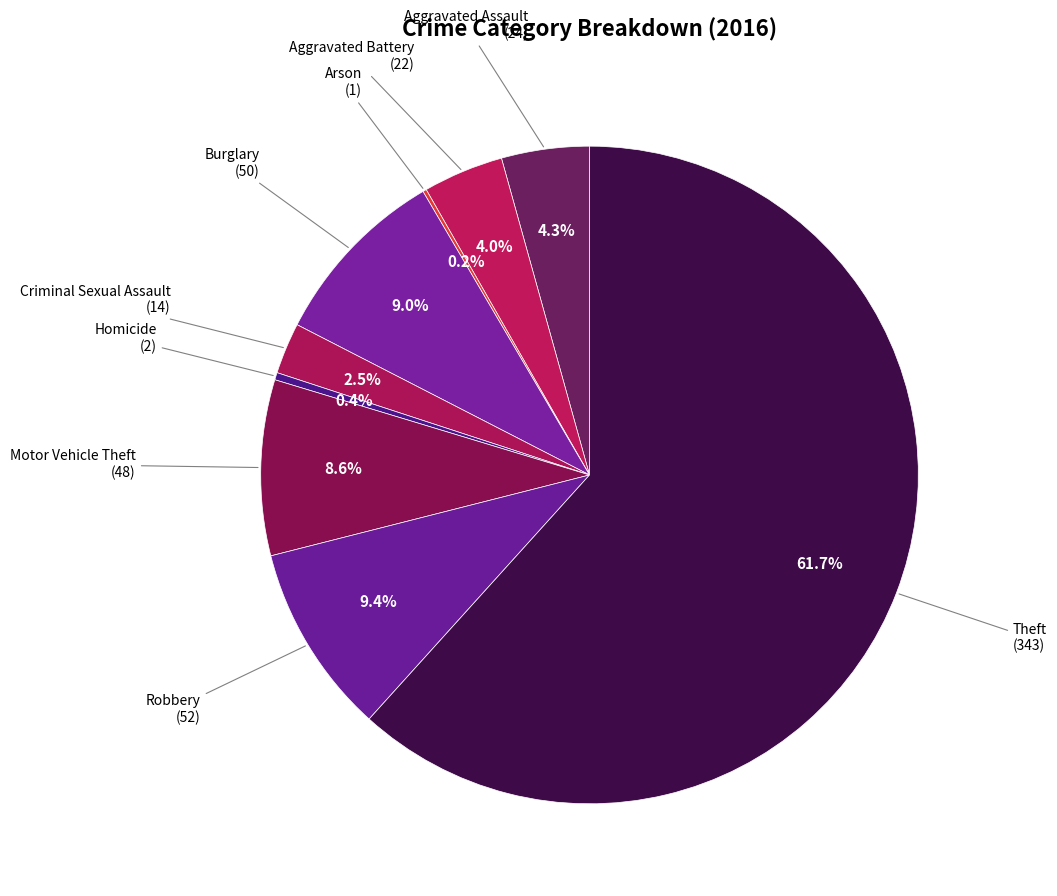

Is it true that Aggravated Assault is 4% of the pie?

True